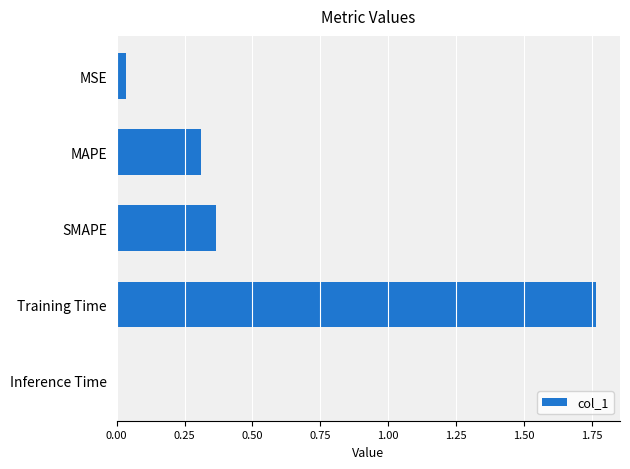

What is the average value?

0.5